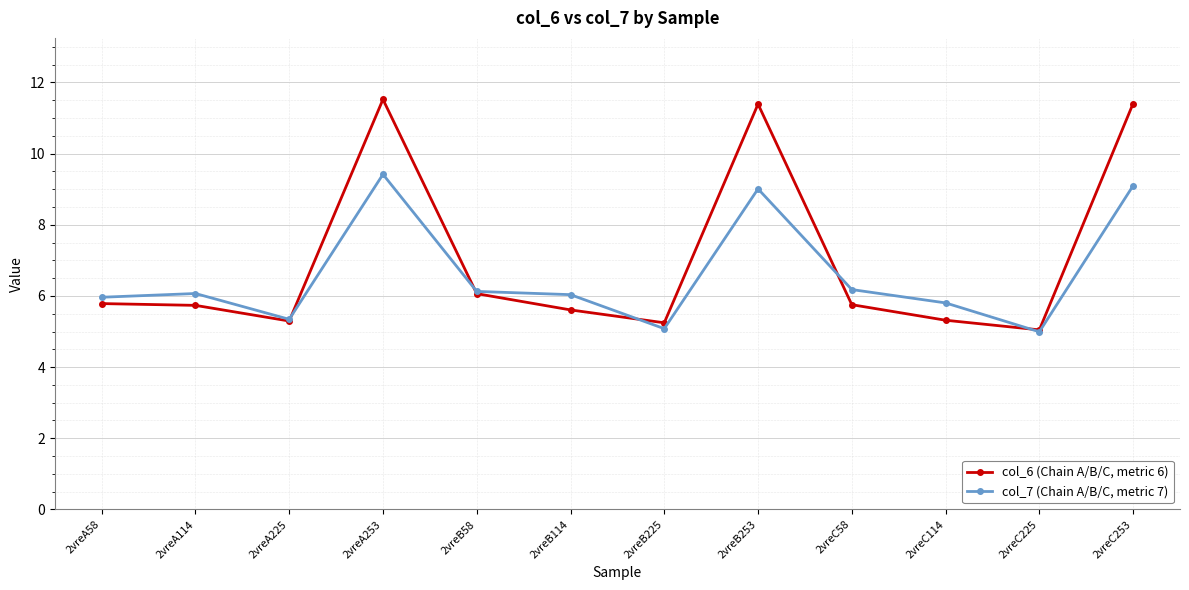

What position from the right is 2vreA253?

9